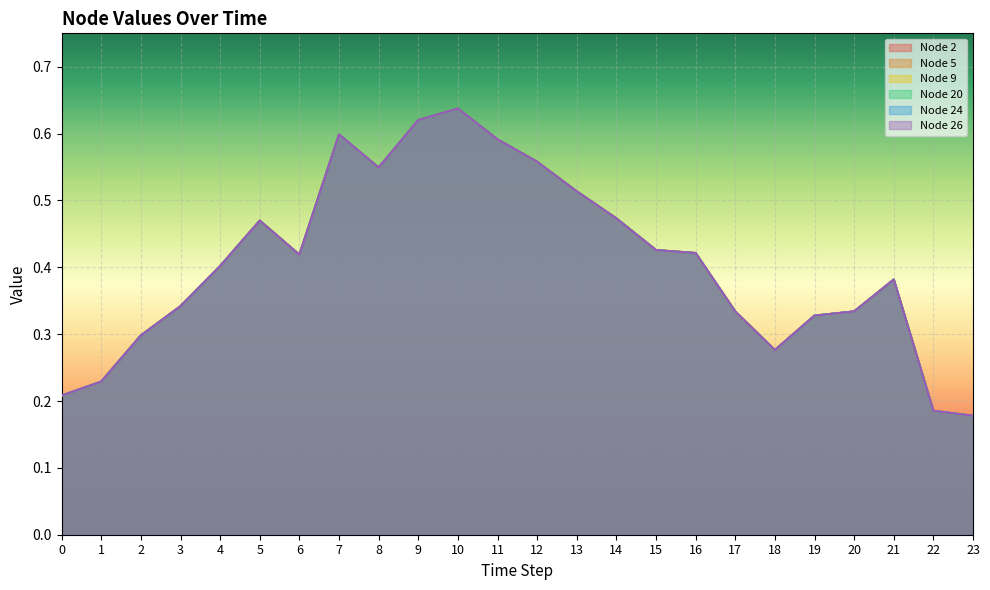

Which series has the largest range (max minus min)?

Node 2